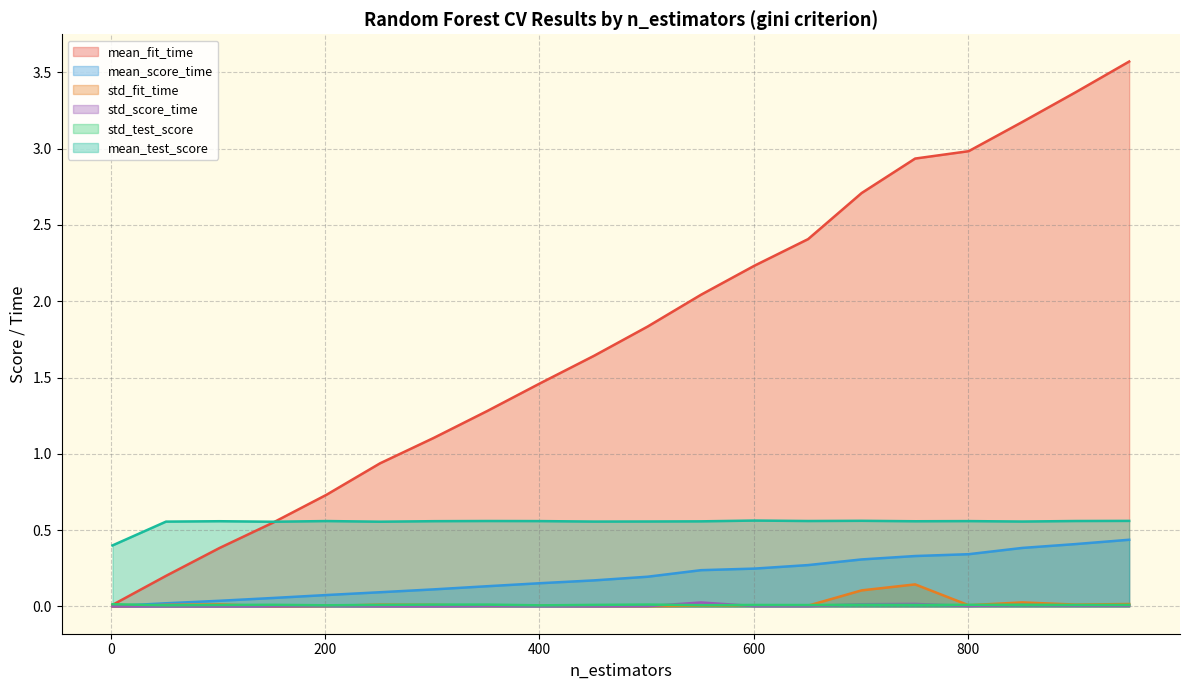

What is the greatest value displayed?

3.6